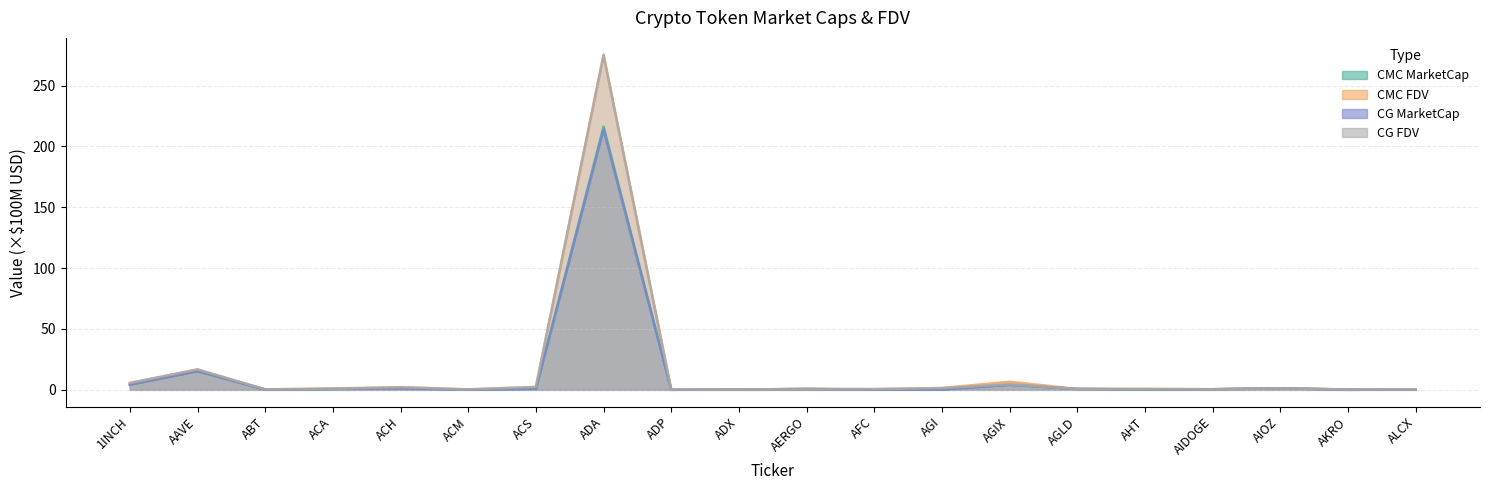

What is the label of the 17th point from the left?

AIDOGE